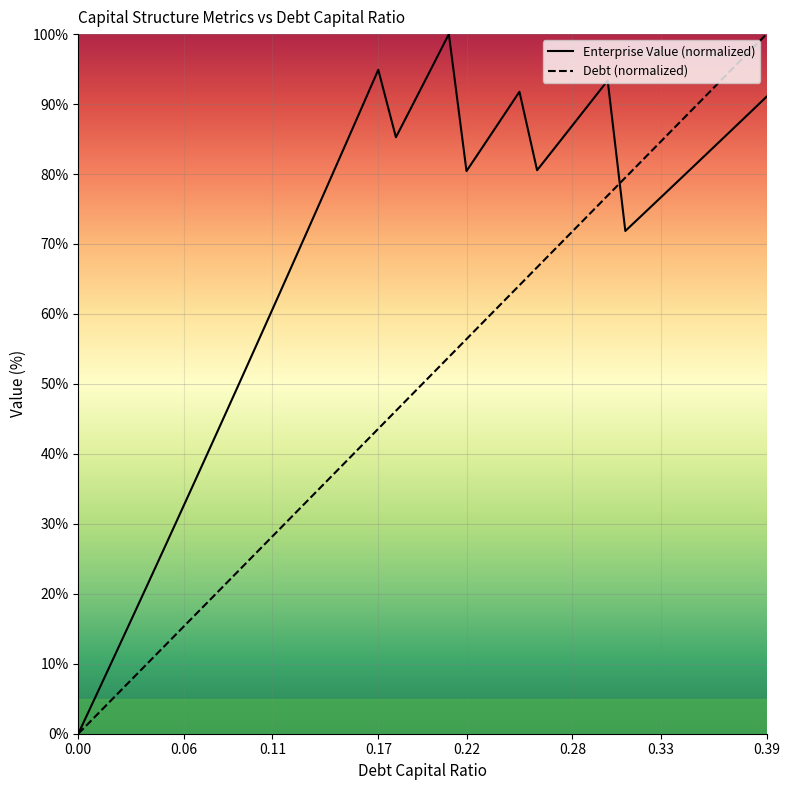

At which category is the sum across all series the highest?

0.39